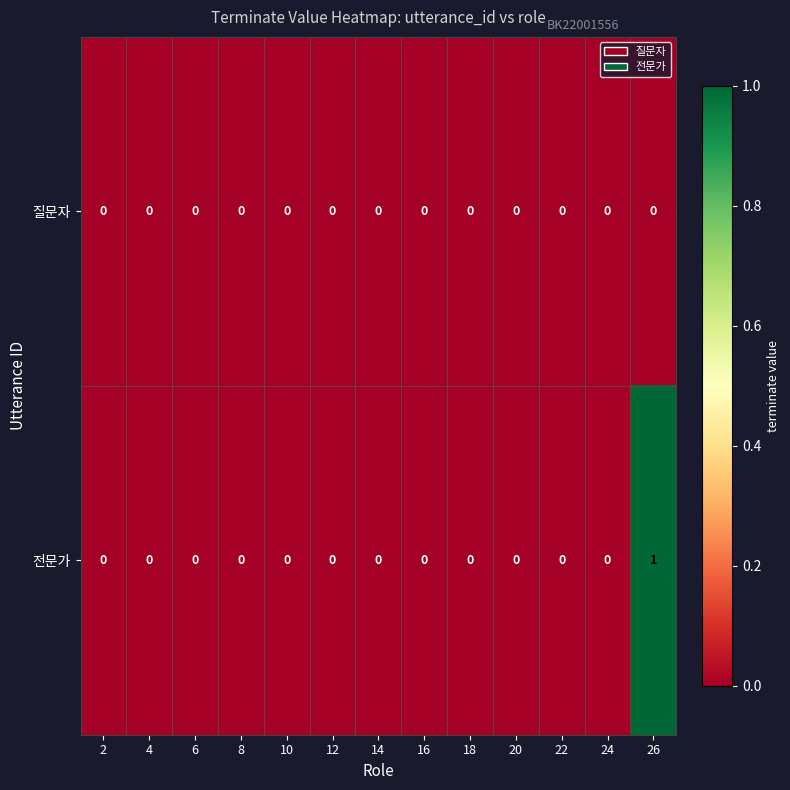

Reading right to left, list all the values displayed in this chart.

질문자: 0	0	0	0	0	0	0	0	0	0	0	0	0
전문가: 1	0	0	0	0	0	0	0	0	0	0	0	0